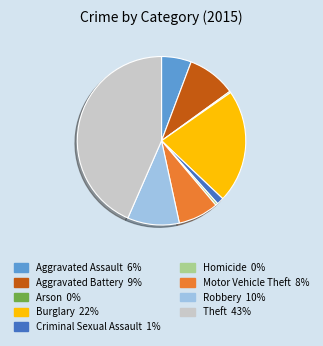

Is the sum of Motor Vehicle Theft and Robbery greater than half?

No